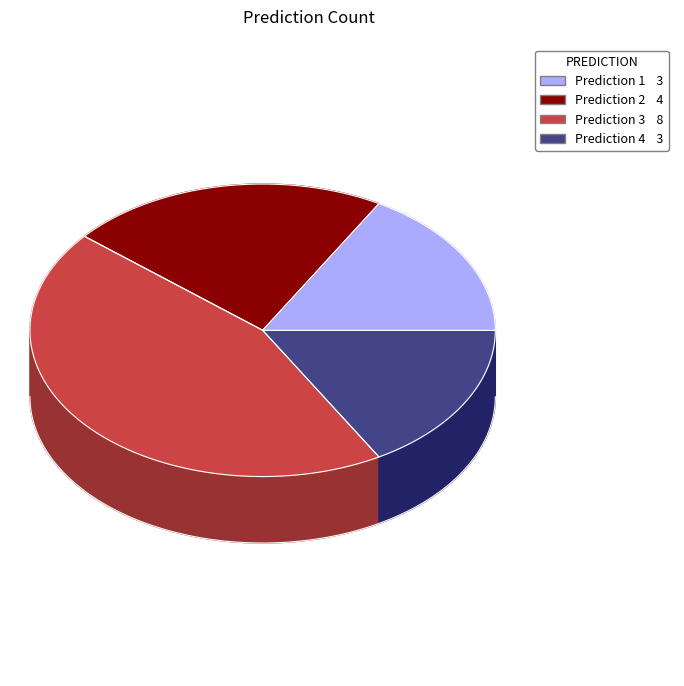

To the nearest percent, what is the combined percentage of 3 and 1?

61%